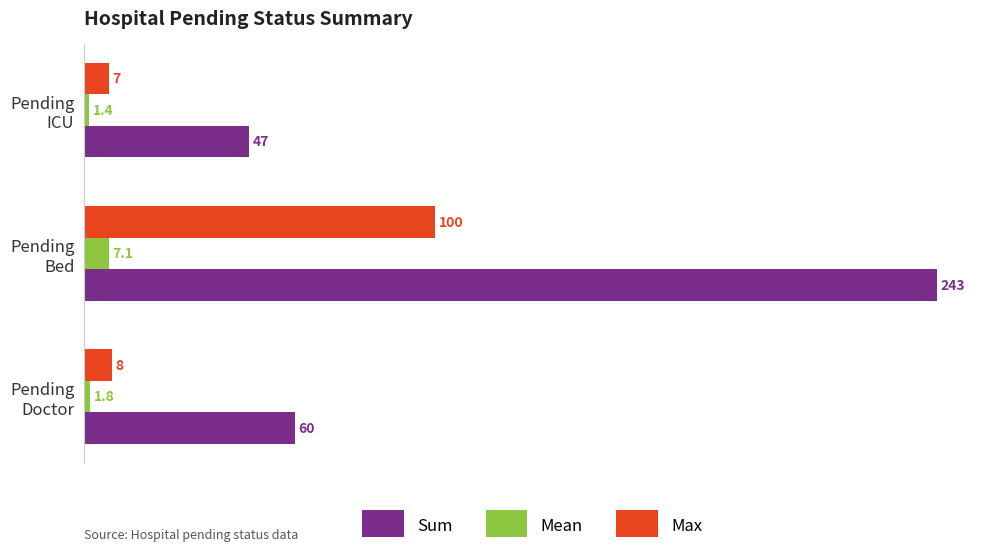

What is the difference between the second highest and minimum values in the Sum series?

13.0